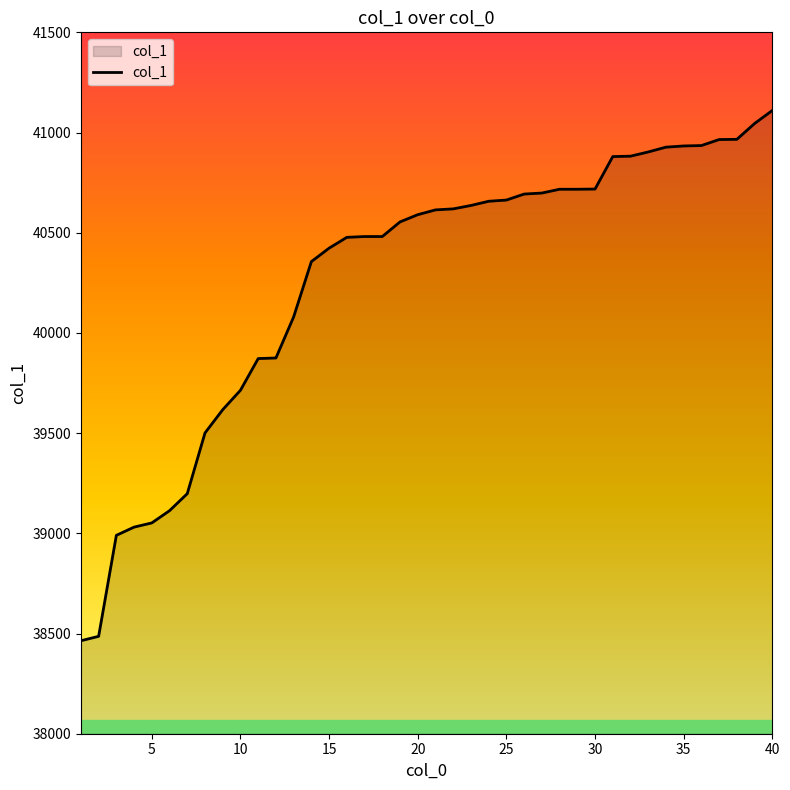

What is the minimum value shown in the chart?

38464